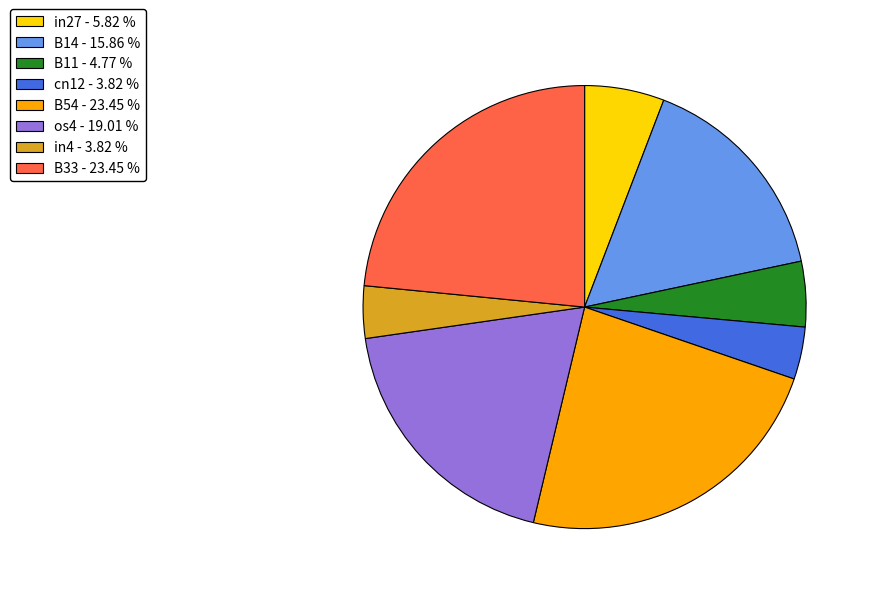

How many segments does this pie chart have?

8